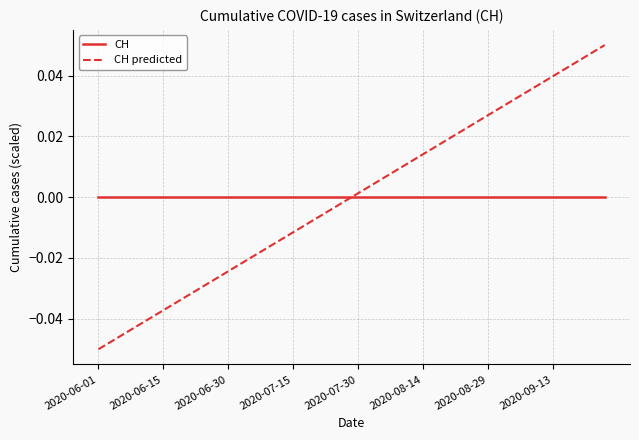

How many times do CH predicted and CH cross each other?

1